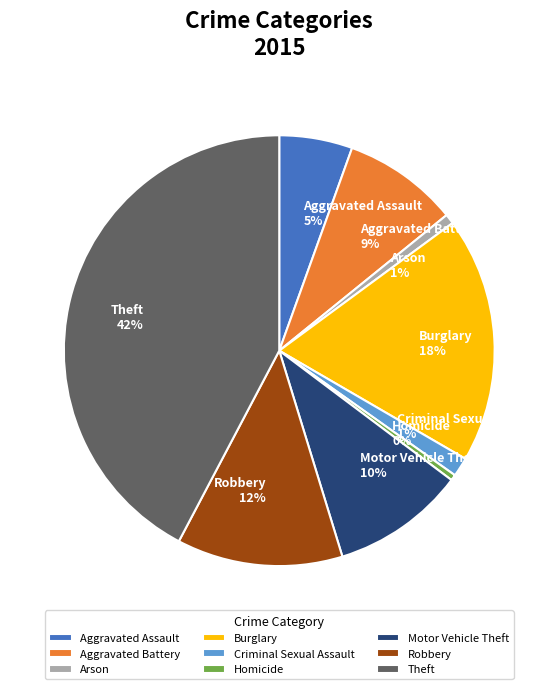

Combined, do Homicide and Robbery account for over 50%?

No